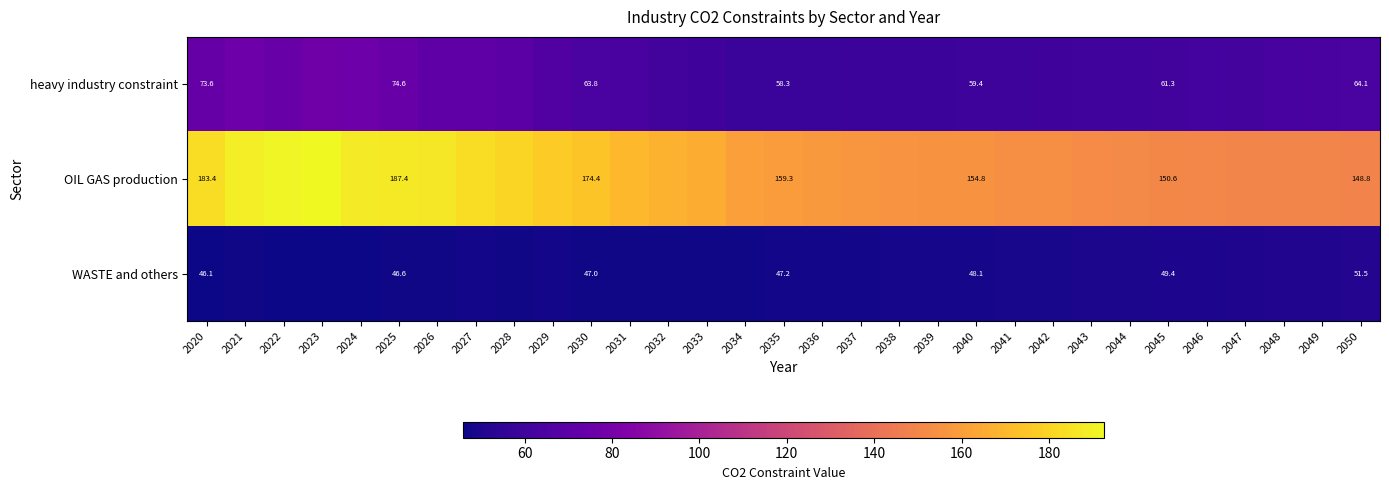

Which category has the lowest value in the OIL GAS production series?

2050